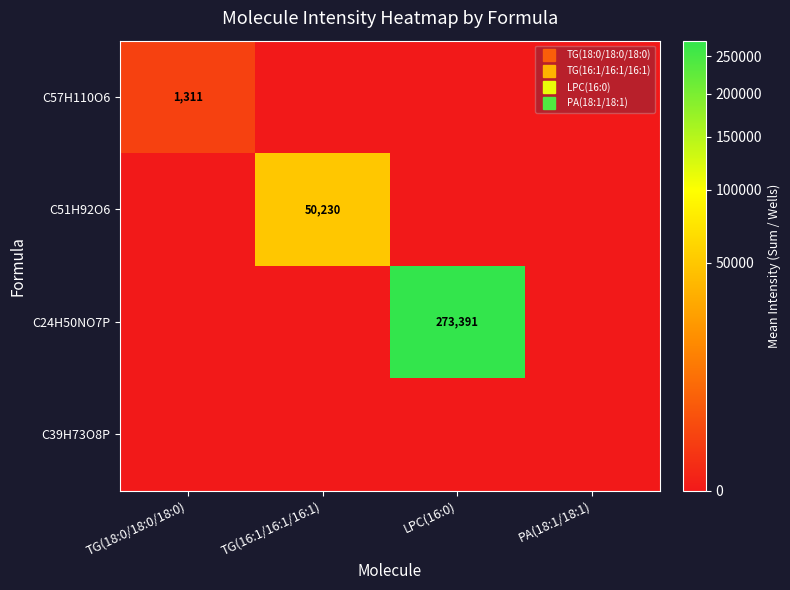

List the series in order of their peak value, highest first.

C24H50NO7P, C51H92O6, C57H110O6, C39H73O8P